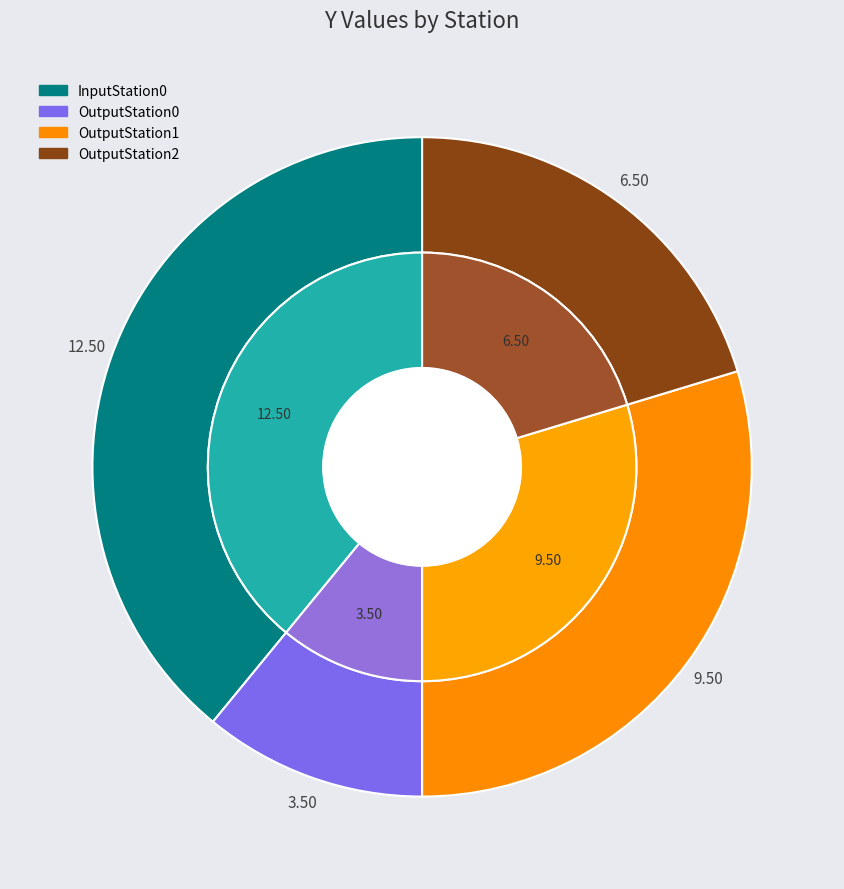

What is the largest slice in the pie chart?

InputStation0